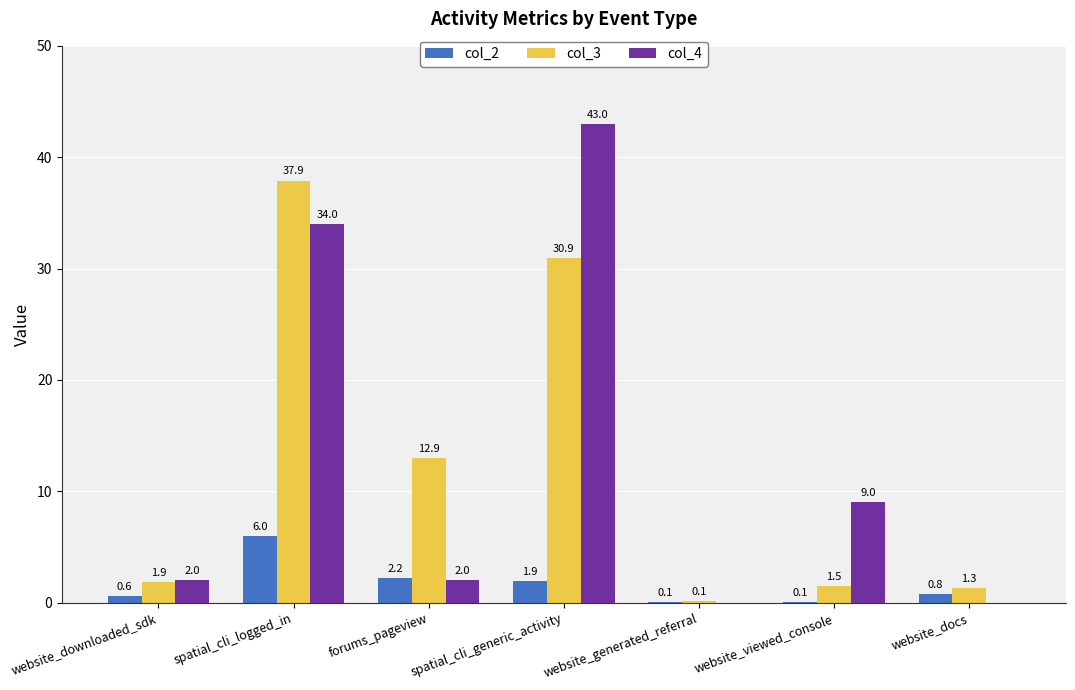

Which series has the largest total across all categories?

col_4